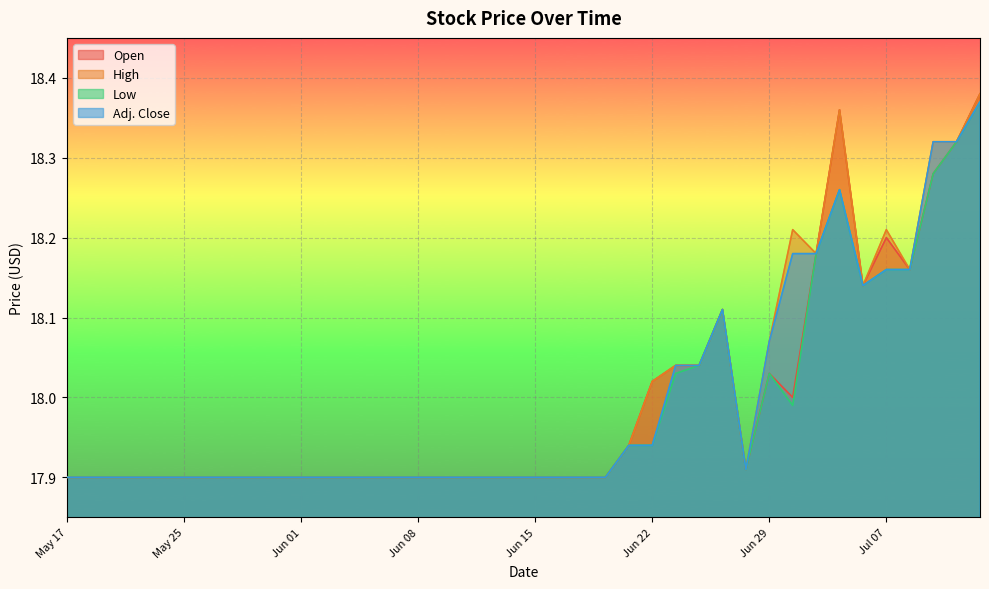

What is the label of the 23rd point from the right?

Jun 10